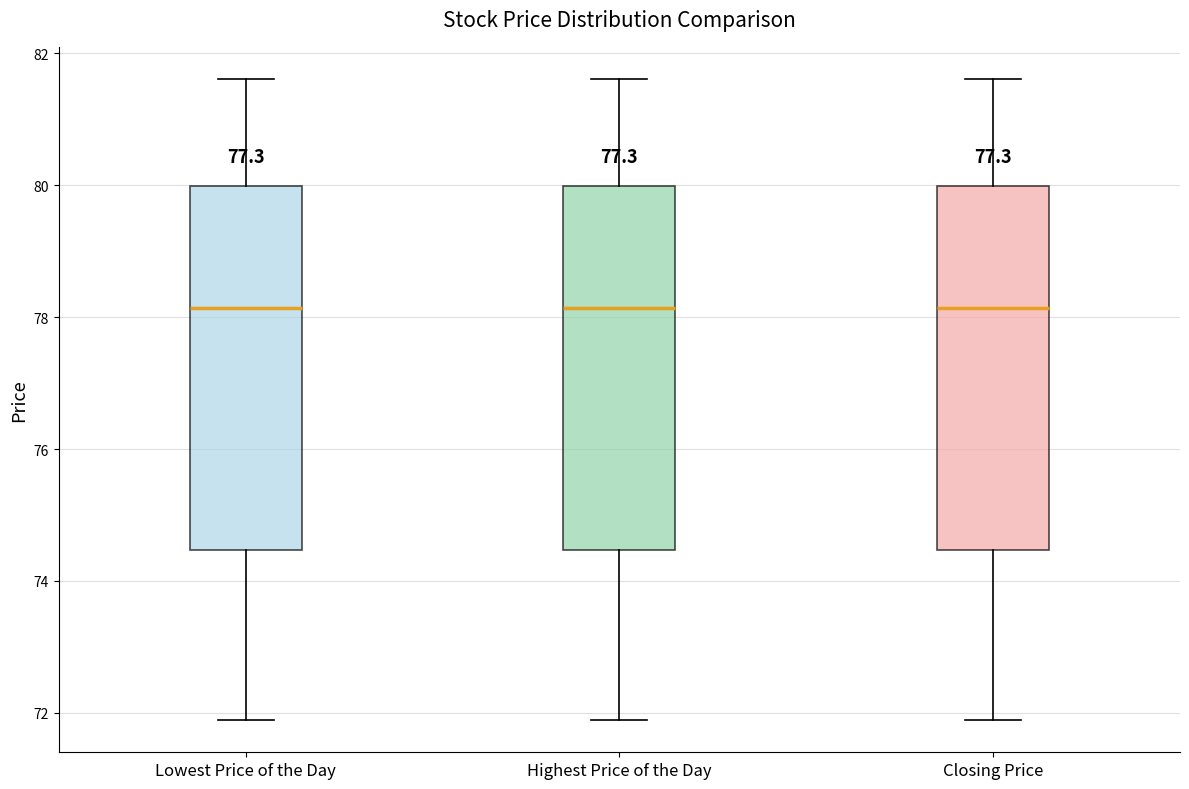

Reading left to right, read every box against the y-axis: the position of its median line, the range the box covers, and the ends of its whiskers. The values are not printed on the chart, so give them approximately, as read against the axis.

Lowest Price of the Day: median 78.2, box 74.4 to 80.0, whiskers 71.8 to 81.6
Highest Price of the Day: median 78.2, box 74.4 to 80.0, whiskers 71.8 to 81.6
Closing Price: median 78.2, box 74.4 to 80.0, whiskers 71.8 to 81.6